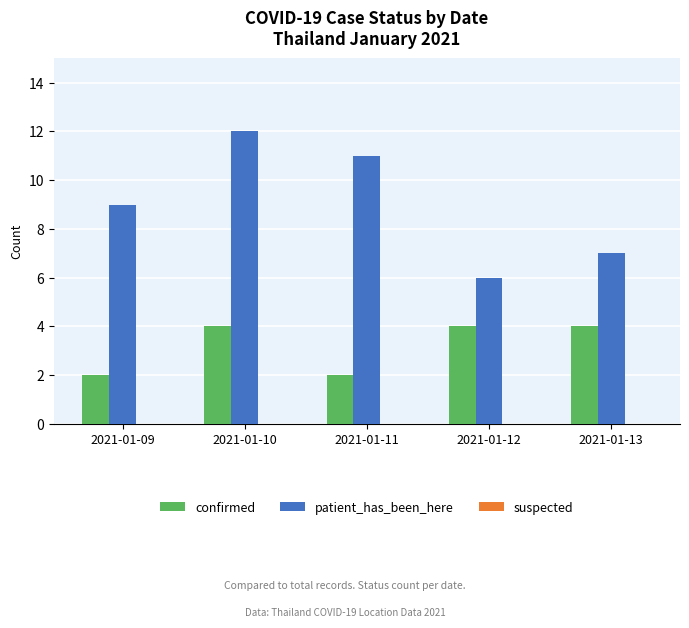

List the series in order of their overall mean, lowest first.

confirmed, patient_has_been_here